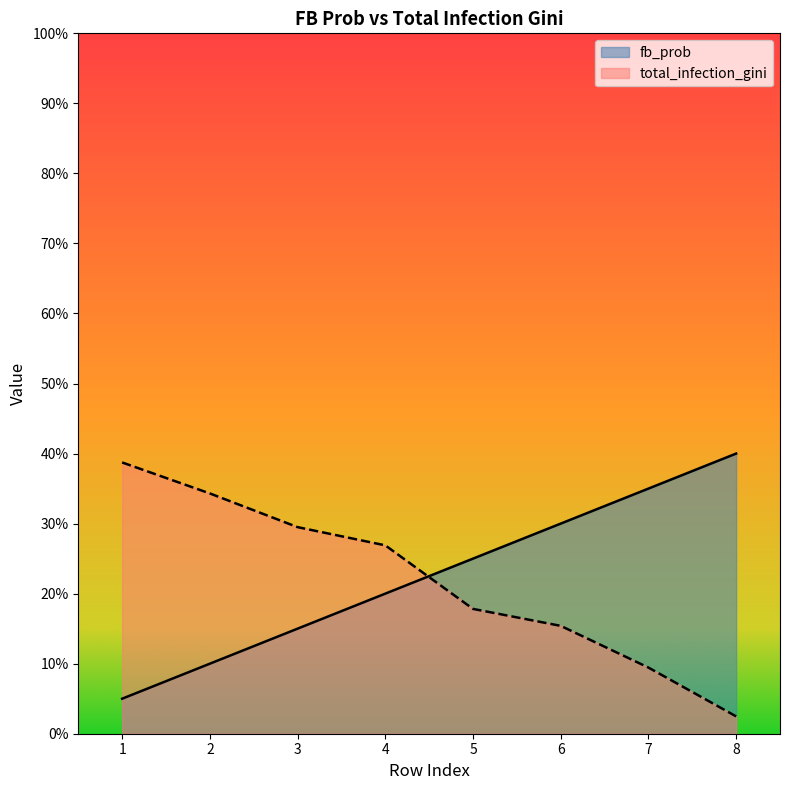

True or false: fb_prob and total_infection_gini intersect in this chart.

True